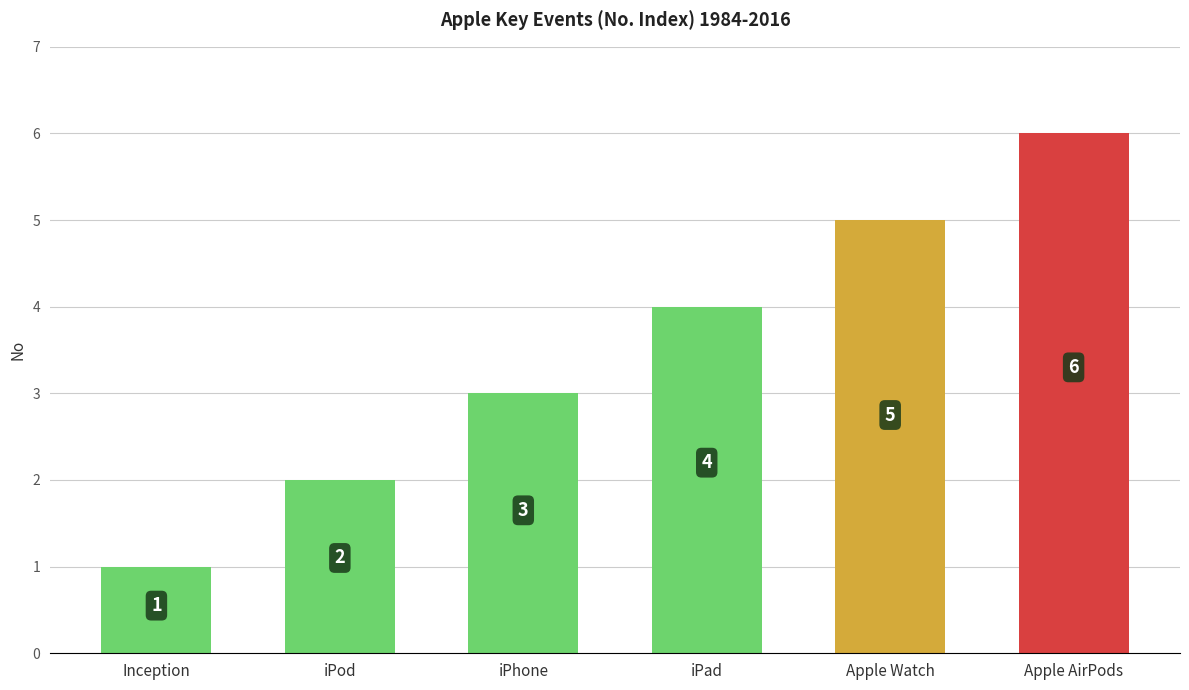

Rank the categories by value from highest to lowest.

Apple AirPods, Apple Watch, iPad, iPhone, iPod, Inception